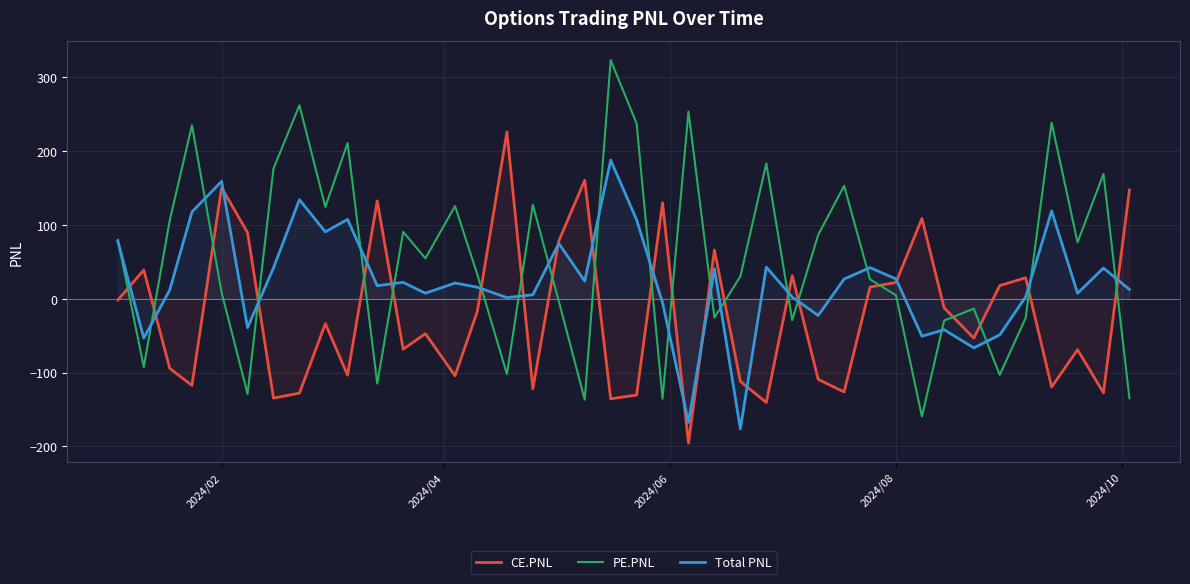

What are all the series names shown in the legend?

CE.PNL, PE.PNL, Total PNL